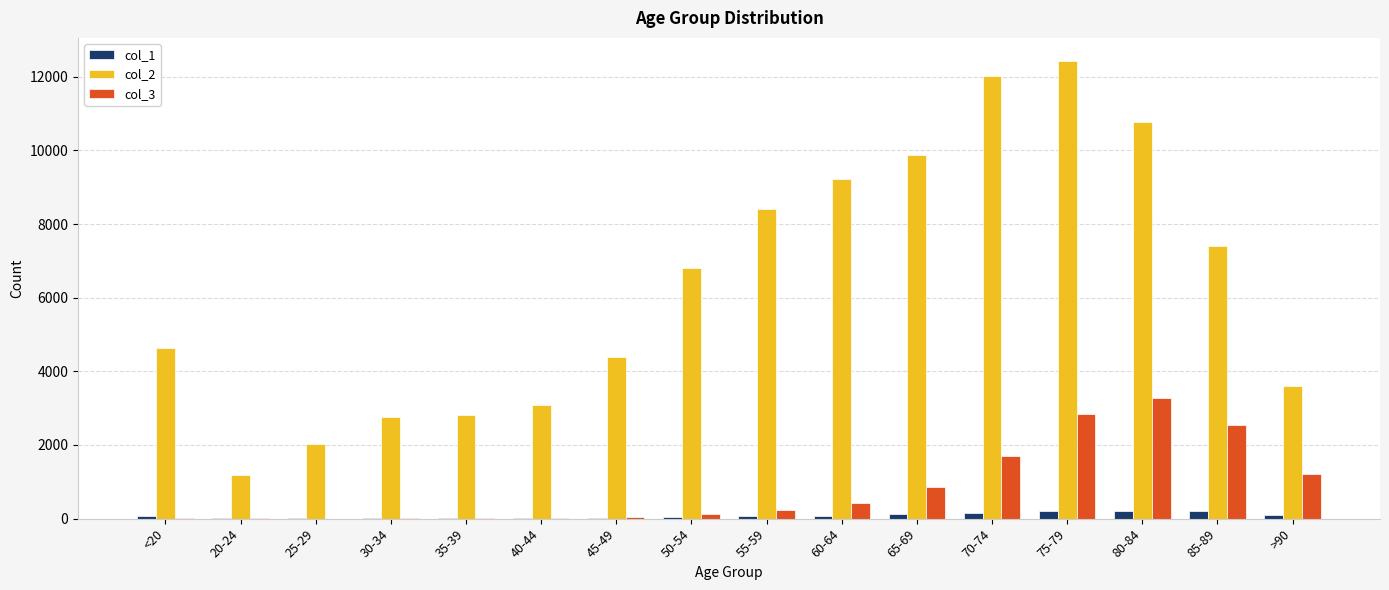

What is the difference between the col_1 values at 25-29 and >90?

79